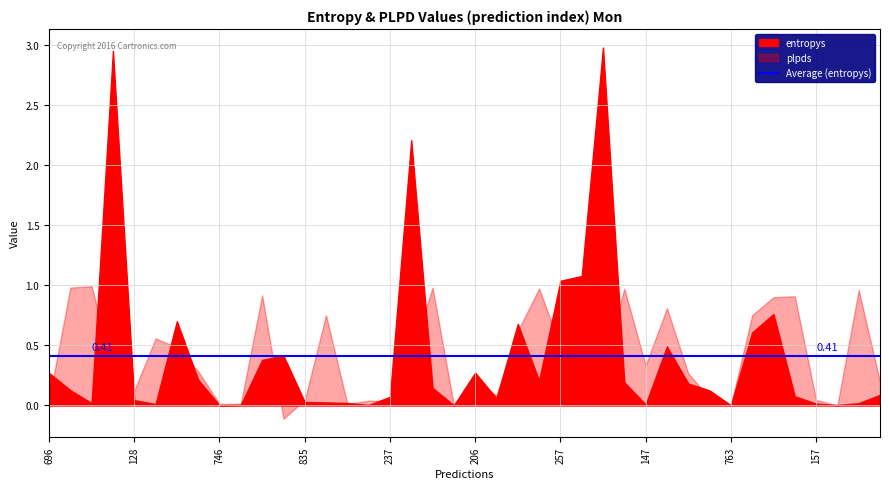

Which has a higher value, 696 or 125?

696